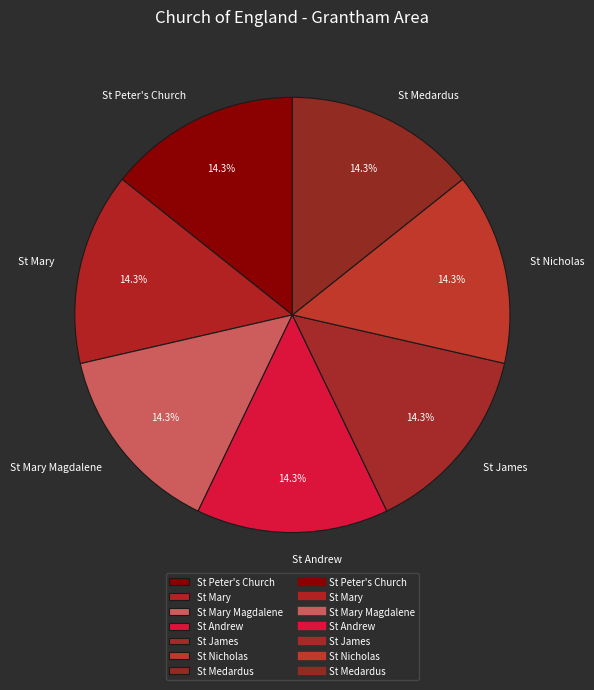

The St Andrew slice represents 14% of the pie. True or false?

True